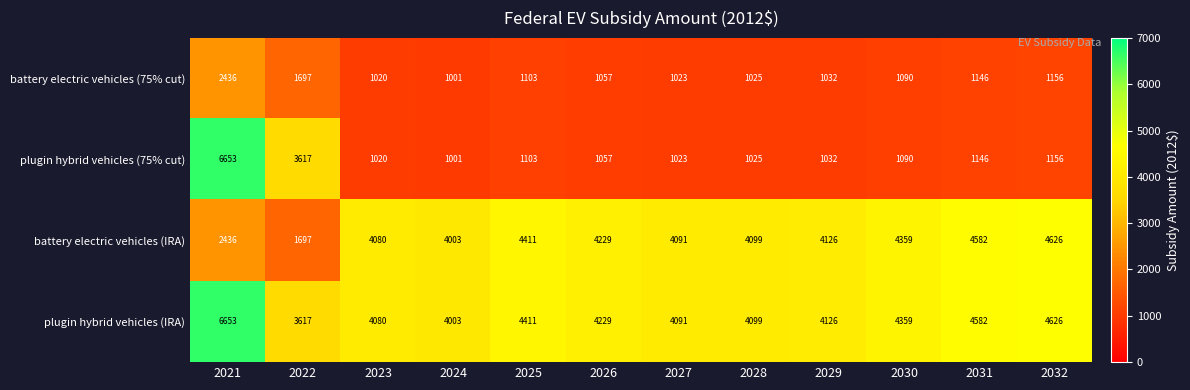

Rank the series by their average value, from lowest to highest.

battery electric vehicles (75% cut), plugin hybrid vehicles (75% cut), battery electric vehicles (IRA), plugin hybrid vehicles (IRA)